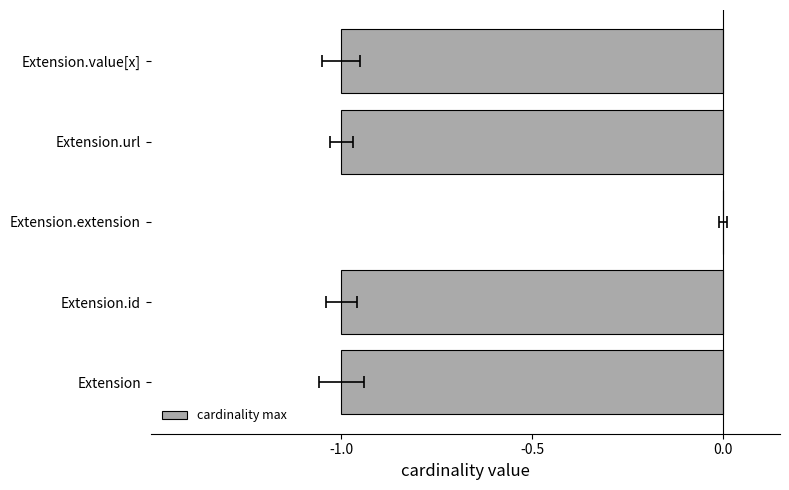

What is the sum of all values?

-4